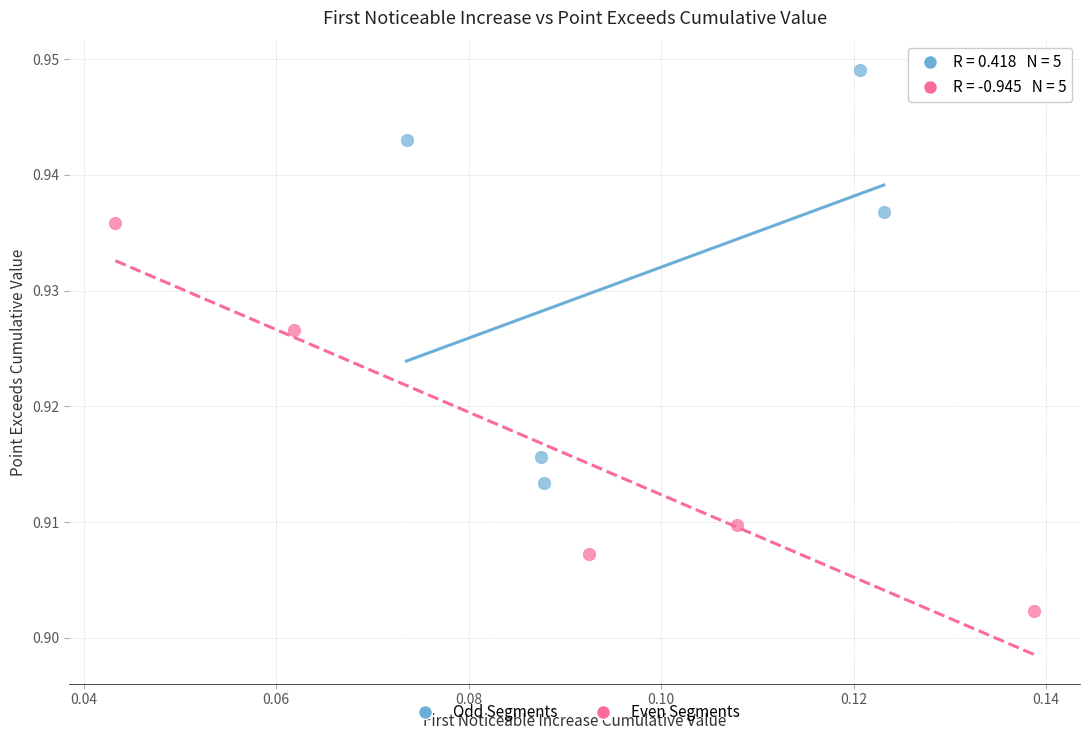

Which series reaches the minimum Y coordinate?

Even Segments